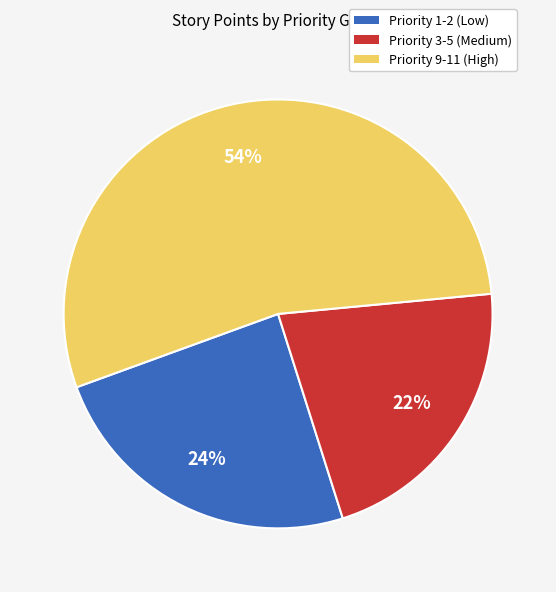

Is there a majority slice in this chart?

Yes